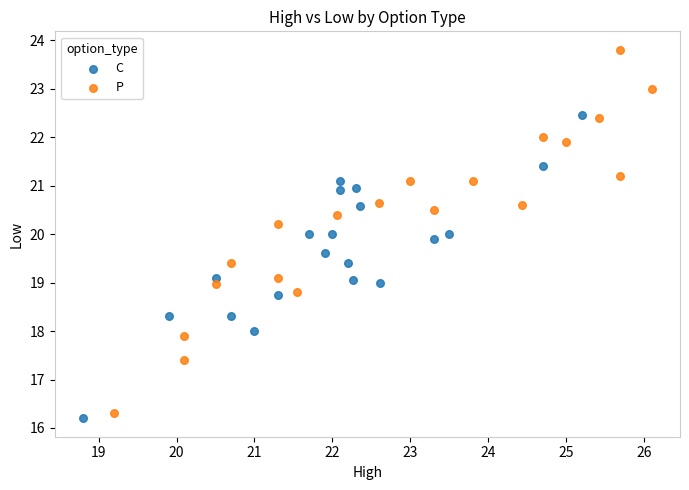

Which series reaches the maximum Y coordinate?

P